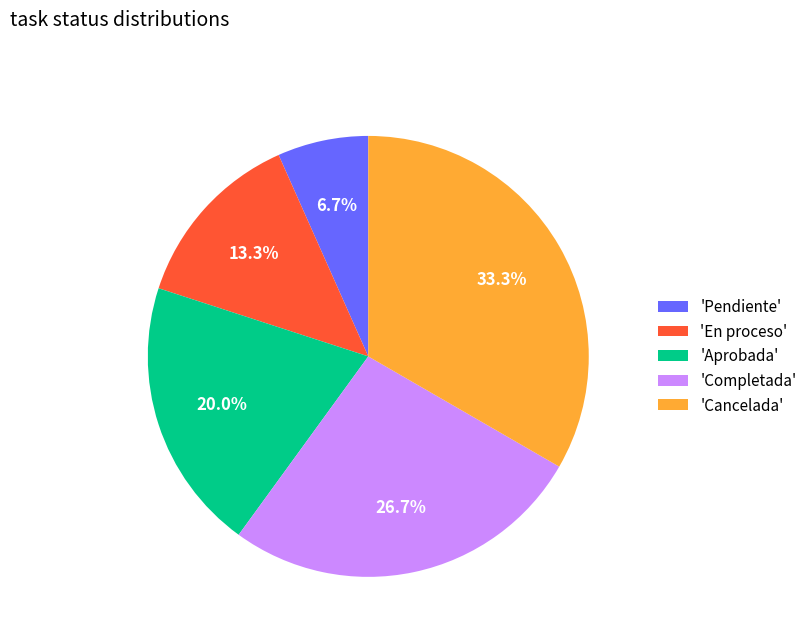

How many segments does this pie chart have?

5